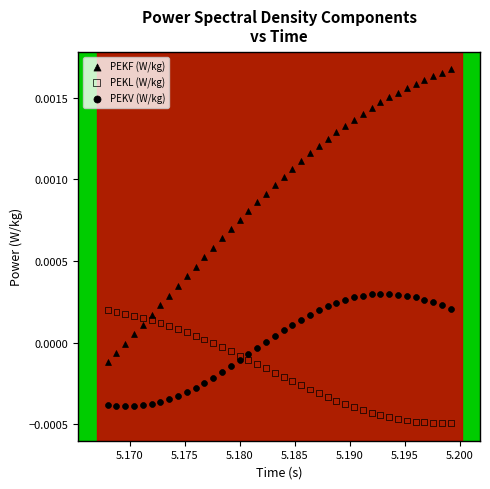

Which series has the widest spread of Y values?

PEKF (W/kg)